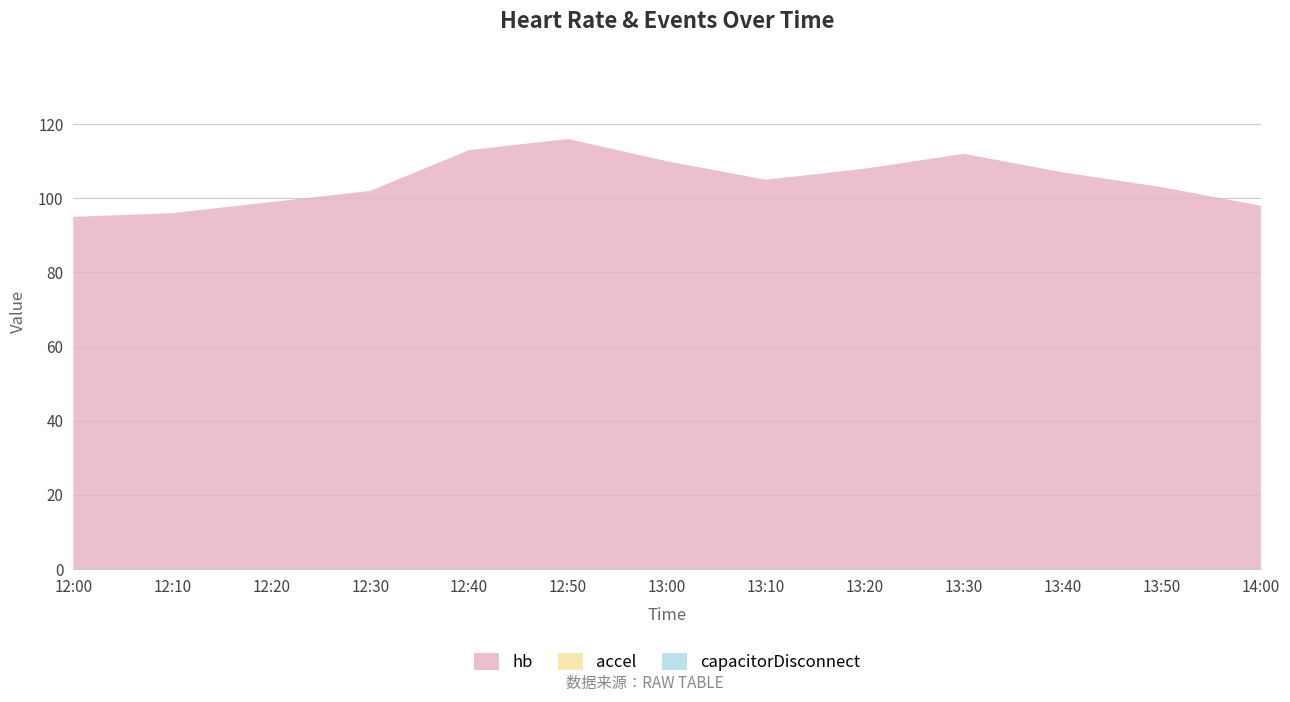

Reading right to left, what are all the values shown in this chart?

hb: 98	103	107	112	108	105	110	116	113	102	99	96	95
accel: 0	0	0	0	0	0	0	0	0	0	0	0	0
capacitorDisconnect: 0	0	0	0	0	0	0	0	0	0	0	0	0